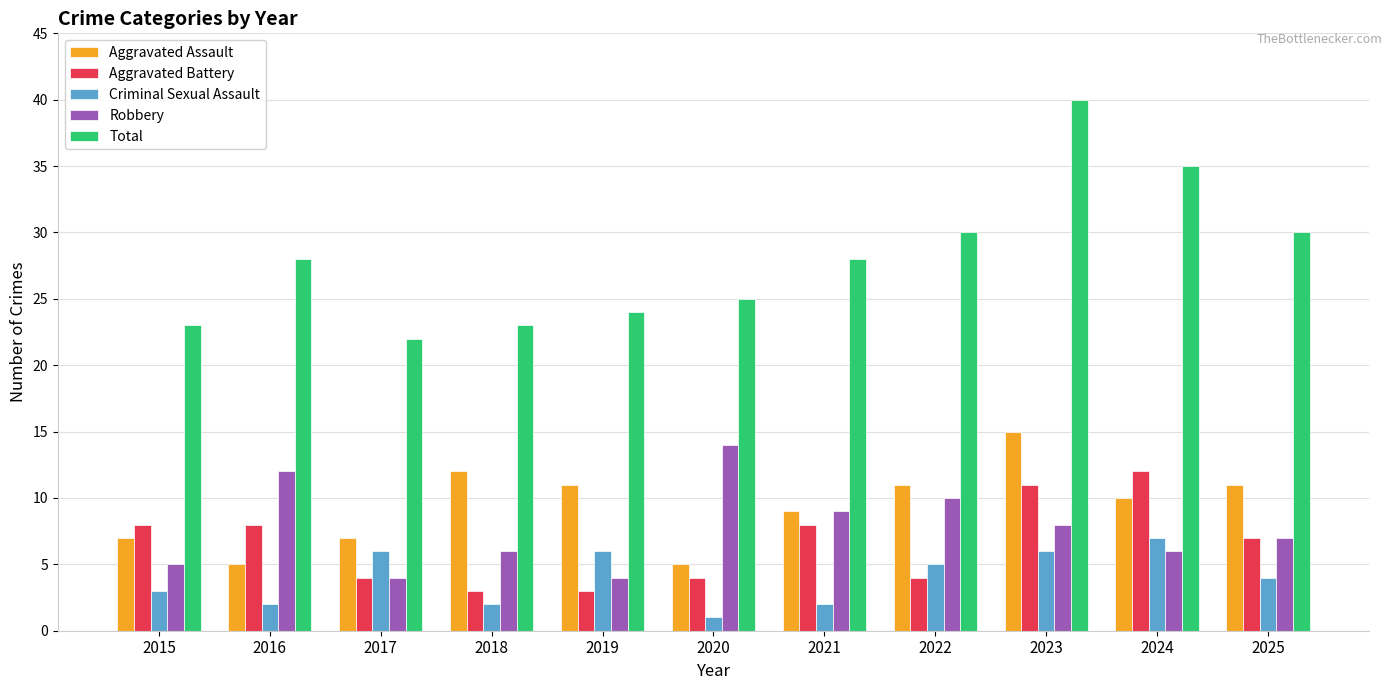

Is the value of Robbery at 2017 greater than the value of Aggravated Battery at 2019?

Yes